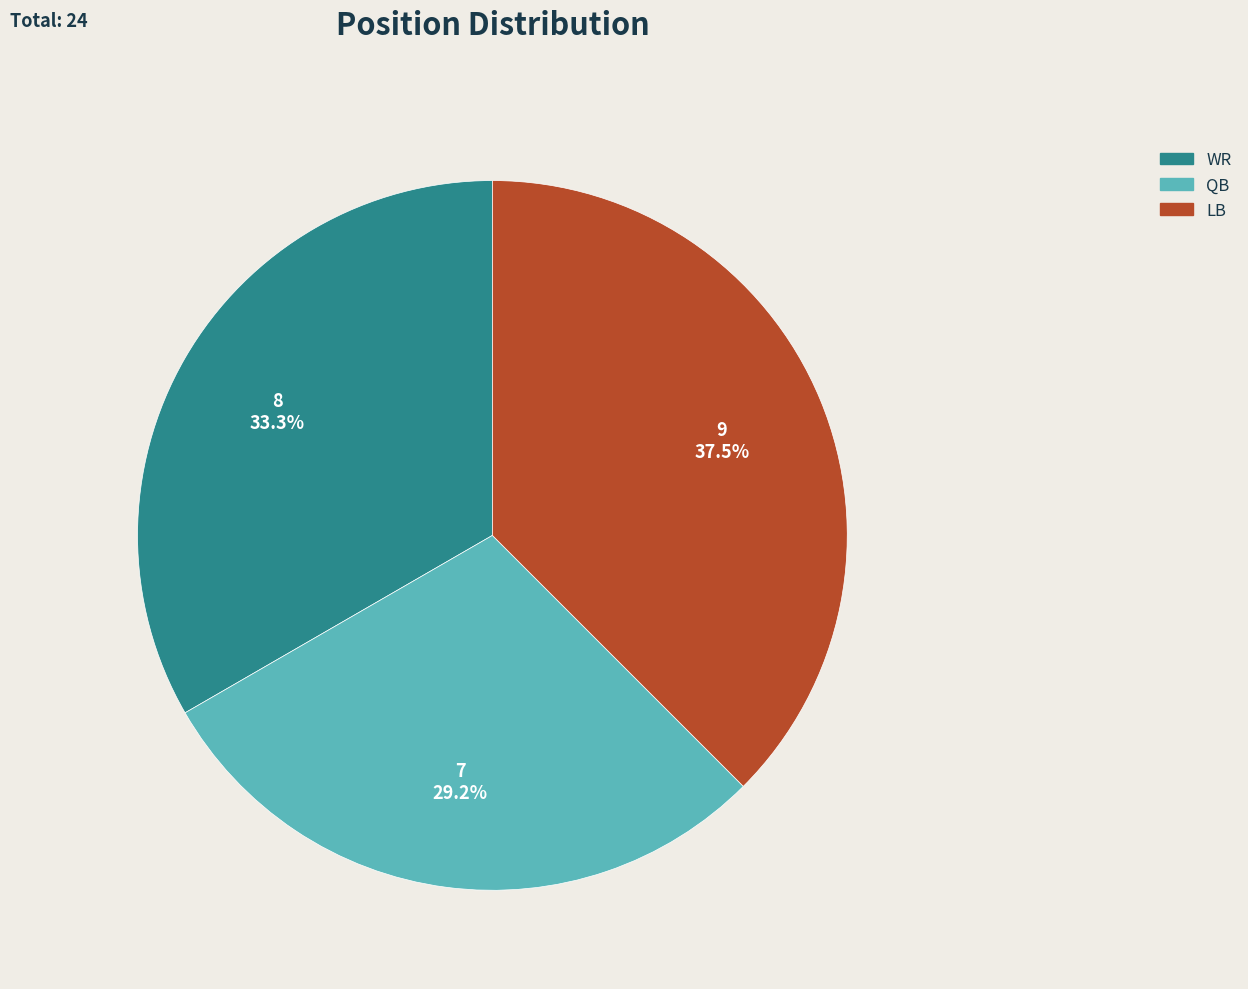

Is there any slice that represents more than half of the pie?

No